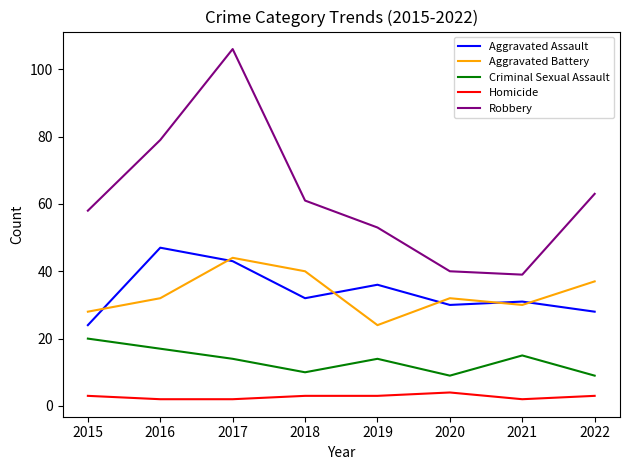

At which label is Robbery closest to 72?

2016